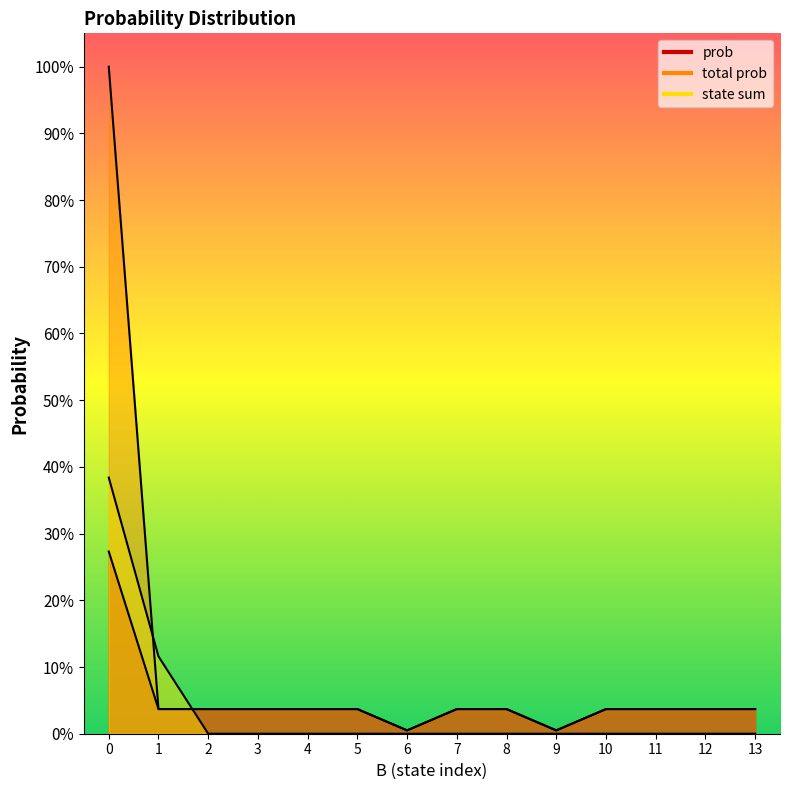

What are all the series names shown in the legend?

prob, total prob, state sum